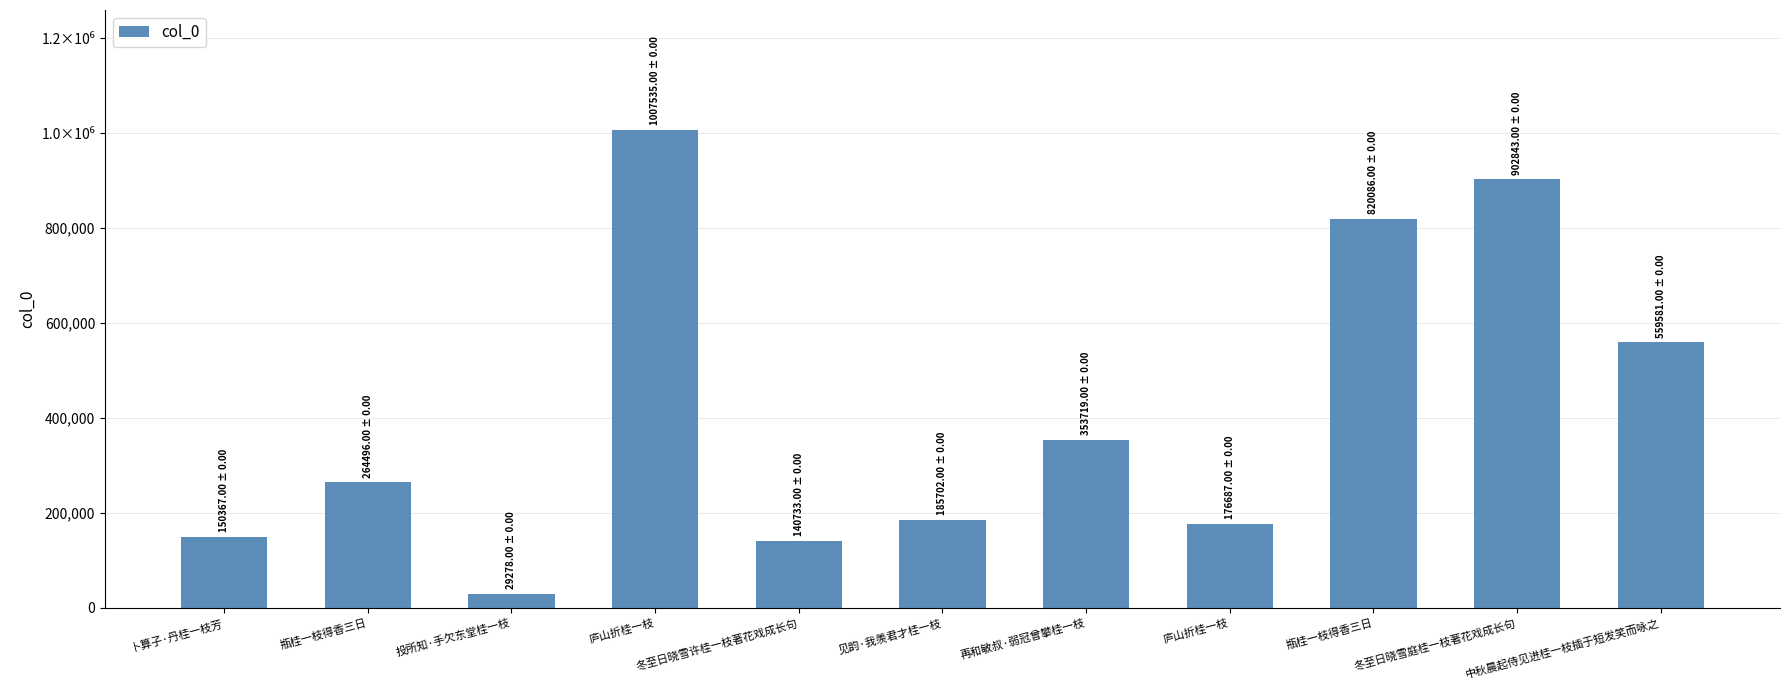

Which label corresponds to the smallest value in the chart?

投所知·手欠东堂桂一枝